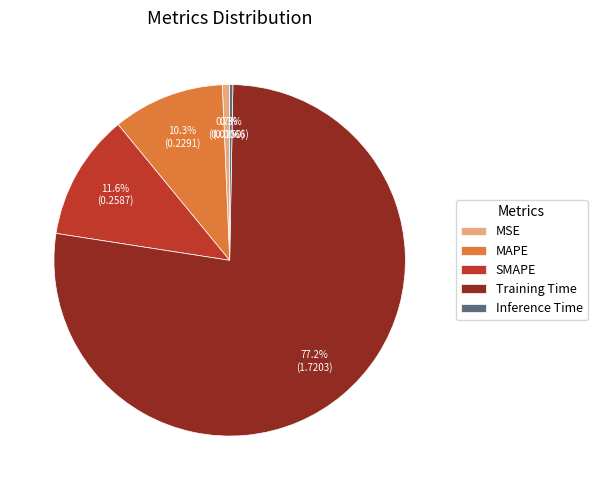

Which has a higher value, MAPE or SMAPE?

SMAPE